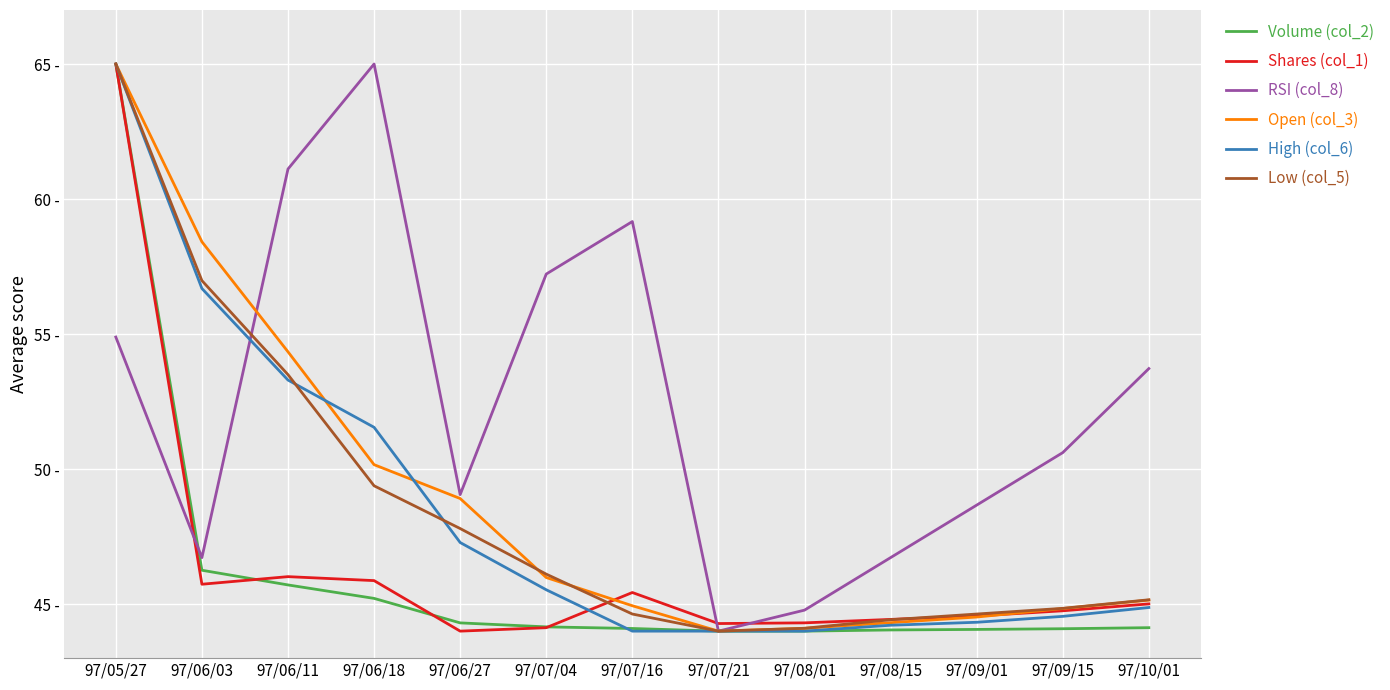

Reading left to right, transcribe all the data shown in this chart.

Volume (col_2): 97/05/27=65.0	97/06/03=46.3	97/06/11=45.7	97/06/18=45.2	97/06/27=44.3	97/07/04=44.2	97/07/16=44.1	97/07/21=44.0	97/08/01=44.0	97/08/15=44.0	97/09/01=44.1	97/09/15=44.1	97/10/01=44.1
Shares (col_1): 97/05/27=65.0	97/06/03=45.7	97/06/11=46.0	97/06/18=45.9	97/06/27=44.0	97/07/04=44.1	97/07/16=45.4	97/07/21=44.3	97/08/01=44.3	97/08/15=44.4	97/09/01=44.6	97/09/15=44.8	97/10/01=45.0
RSI (col_8): 97/05/27=54.9	97/06/03=46.7	97/06/11=61.1	97/06/18=65.0	97/06/27=49.1	97/07/04=57.2	97/07/16=59.2	97/07/21=44.0	97/08/01=44.8	97/08/15=46.7	97/09/01=48.7	97/09/15=50.6	97/10/01=53.7
Open (col_3): 97/05/27=65.0	97/06/03=58.4	97/06/11=54.3	97/06/18=50.2	97/06/27=48.9	97/07/04=46.0	97/07/16=44.9	97/07/21=44.0	97/08/01=44.1	97/08/15=44.3	97/09/01=44.5	97/09/15=44.8	97/10/01=45.1
High (col_6): 97/05/27=65.0	97/06/03=56.7	97/06/11=53.3	97/06/18=51.5	97/06/27=47.3	97/07/04=45.5	97/07/16=44.0	97/07/21=44.0	97/08/01=44.0	97/08/15=44.2	97/09/01=44.3	97/09/15=44.5	97/10/01=44.9
Low (col_5): 97/05/27=65.0	97/06/03=57.0	97/06/11=53.5	97/06/18=49.4	97/06/27=47.8	97/07/04=46.1	97/07/16=44.6	97/07/21=44.0	97/08/01=44.1	97/08/15=44.4	97/09/01=44.6	97/09/15=44.8	97/10/01=45.2